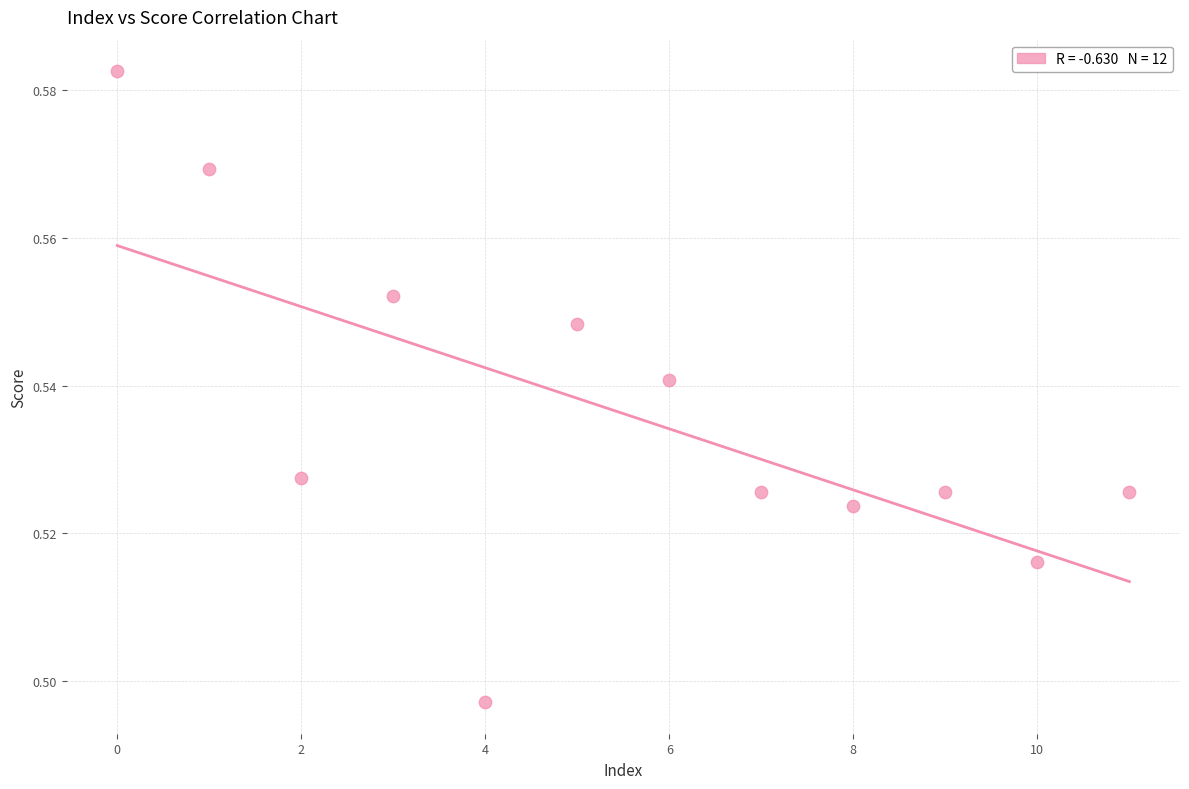

How many points are shown in the scatter plot?

12